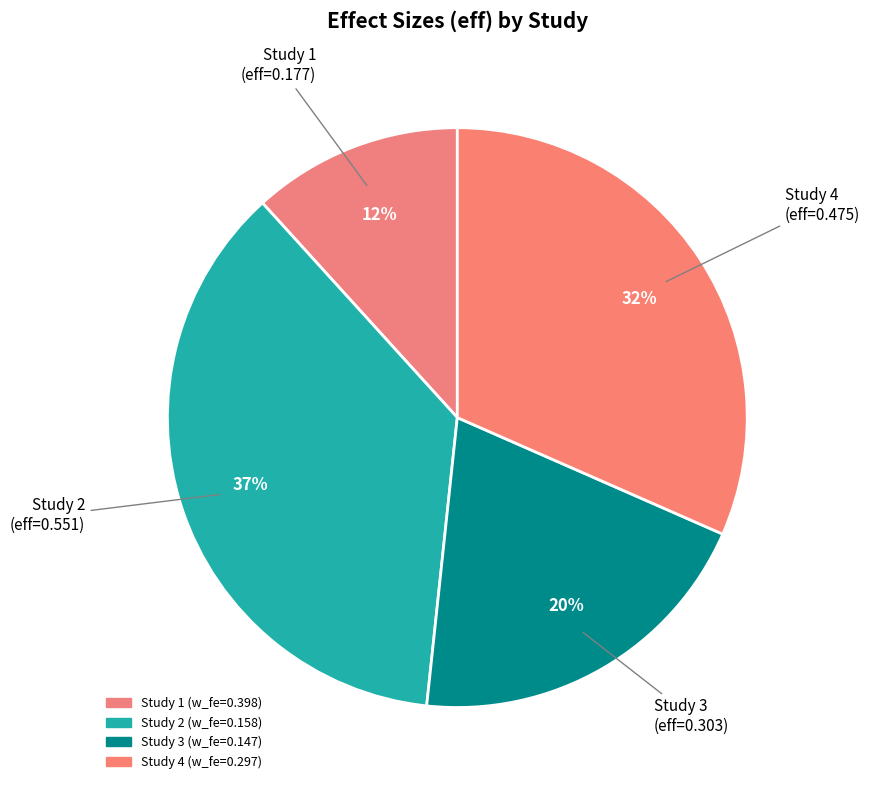

Which slice is the smallest?

Study 1 (eff=0.177)